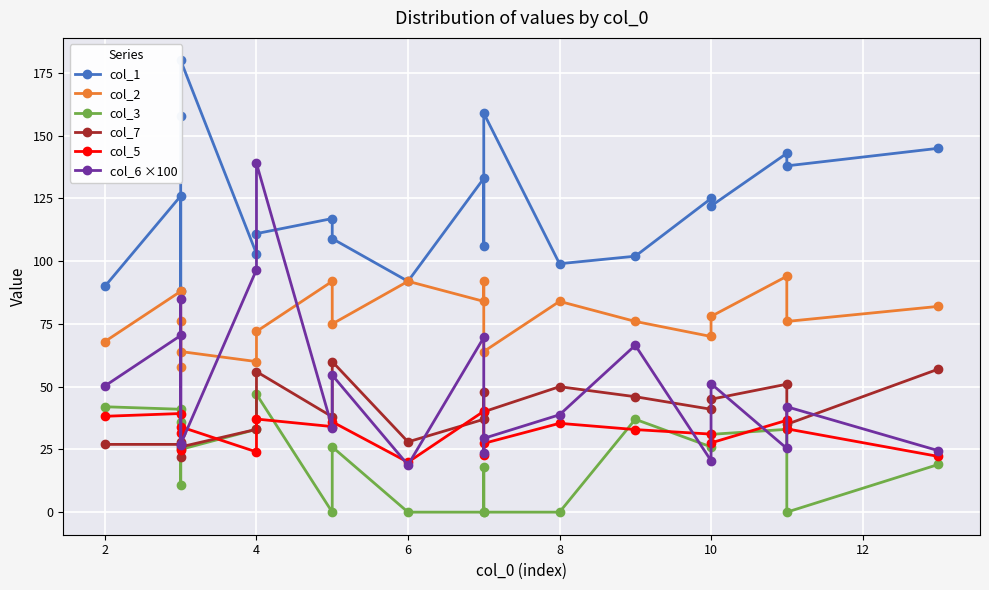

Which series has the widest spread of values?

col_6 ×100